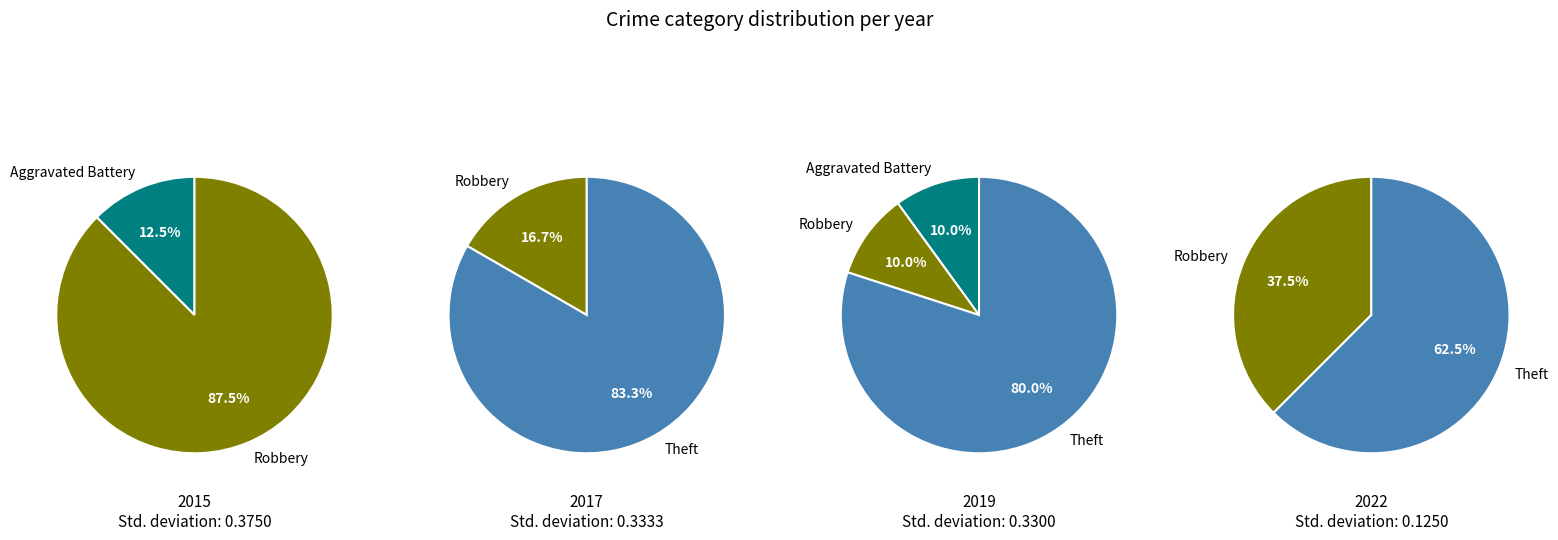

What is the total percentage of Criminal Sexual Assault and Aggravated Battery?

10.0%